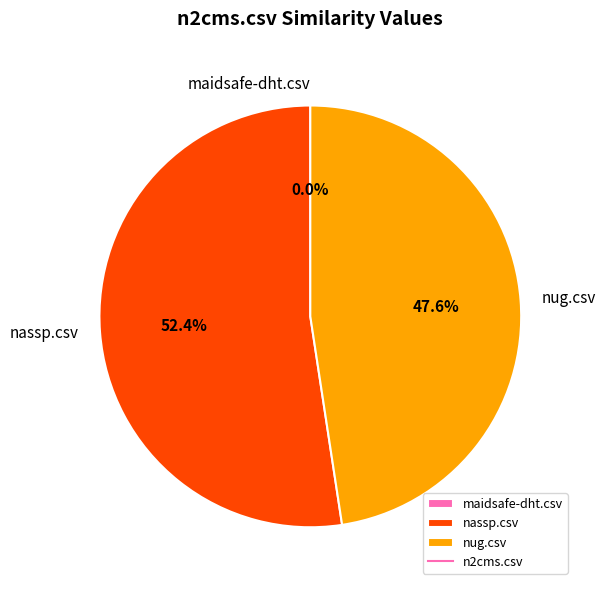

To the nearest percent, what is the average slice percentage?

33%